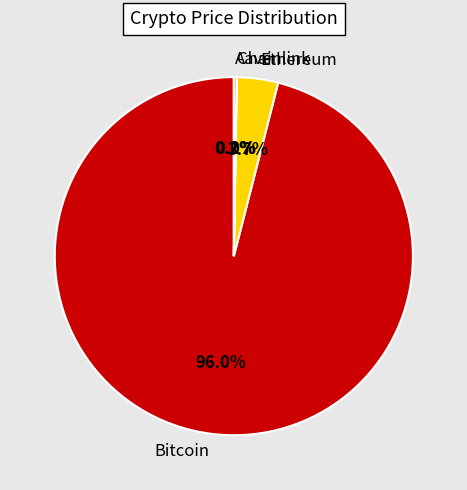

Which category has the biggest portion of the pie?

Bitcoin